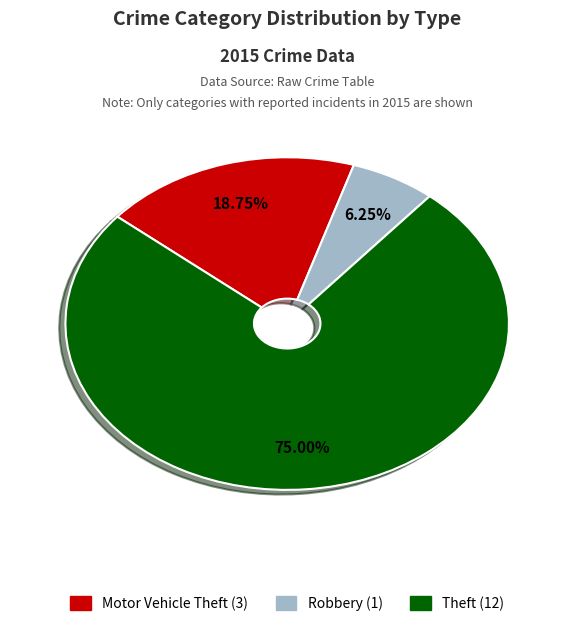

Does any single category account for the majority?

Yes